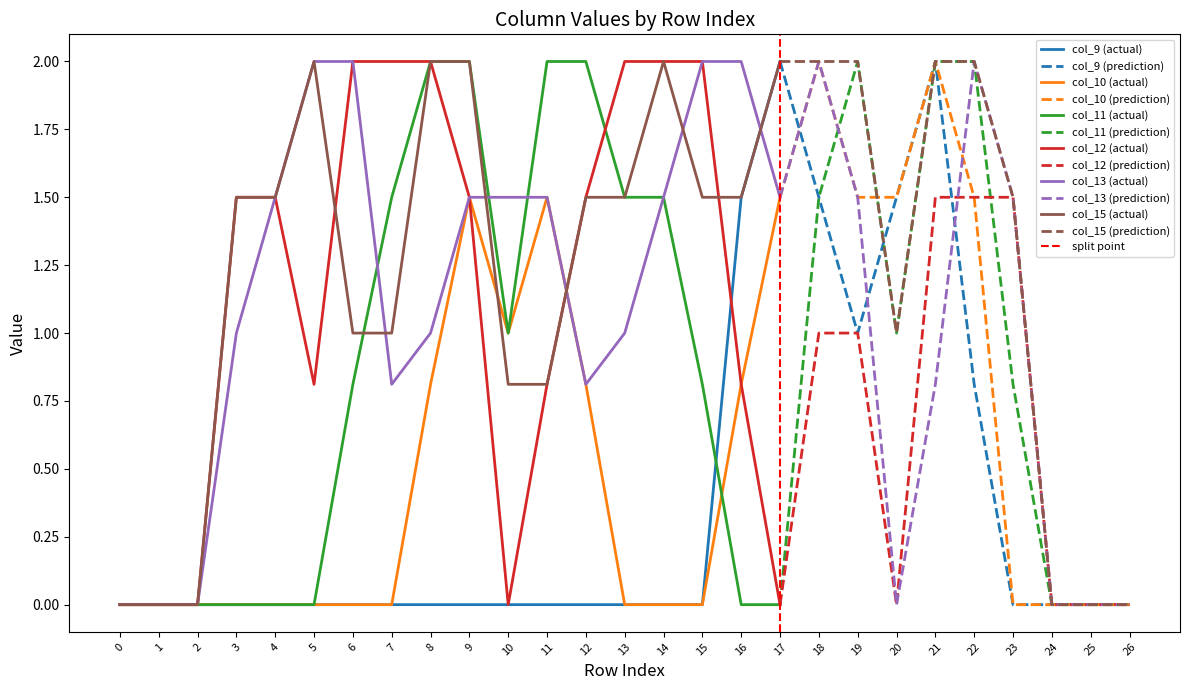

True or false: col_9 and col_12 intersect in this chart.

True